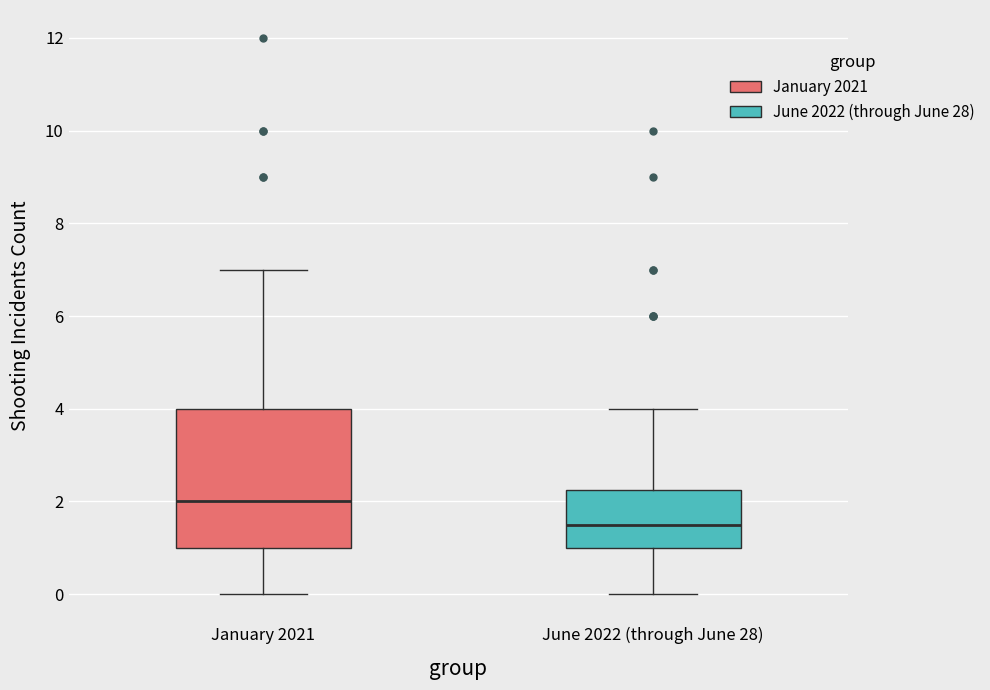

Where is the upper edge of the box for January 2021 on the y-axis? The values are not printed on the chart, so give them approximately, as read against the axis.

4.0